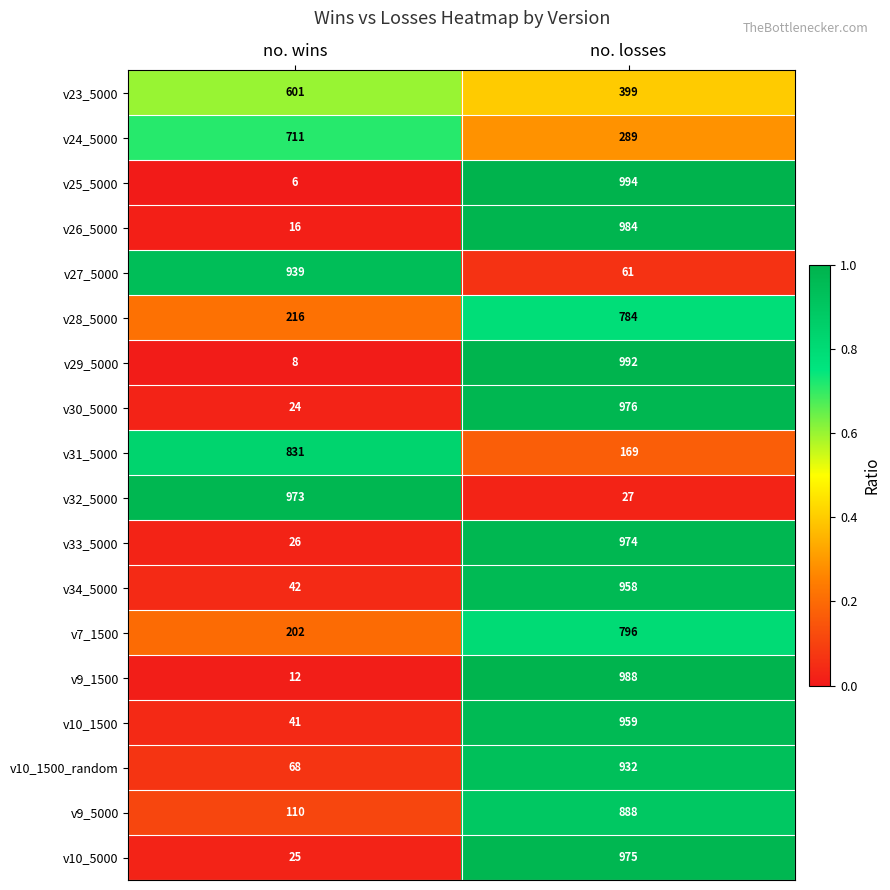

What is the sum of all v23_5000 values?

1000